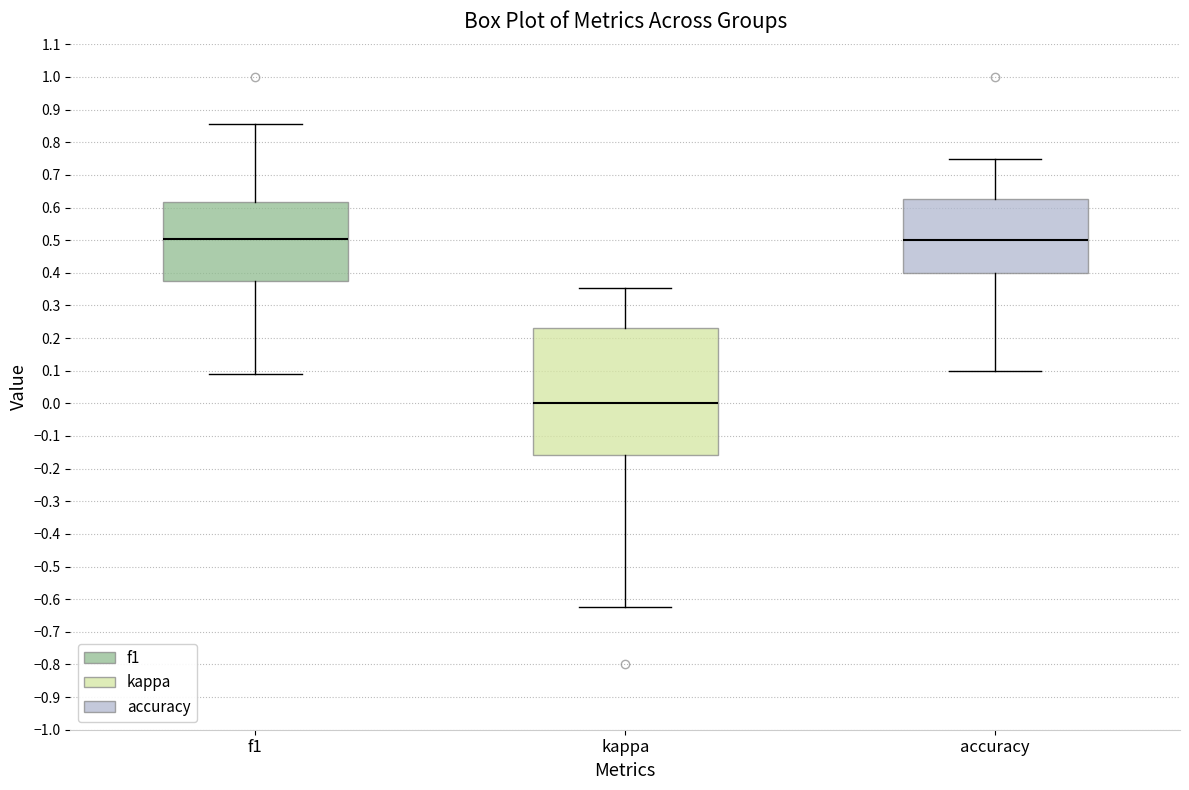

Comparing the boxes themselves (not the whiskers), which one is the tallest?

kappa